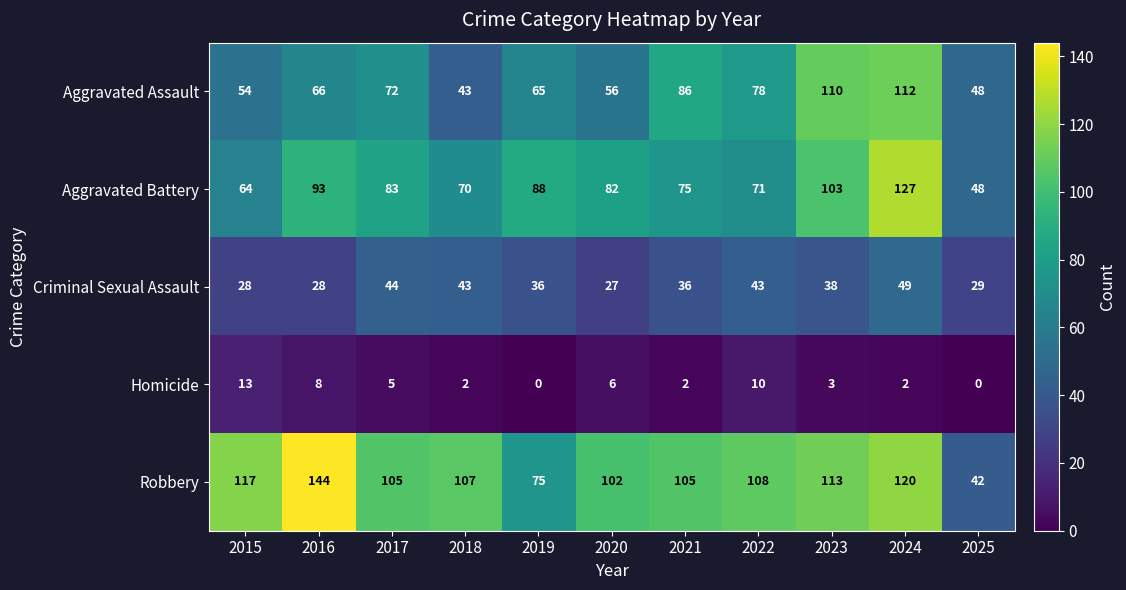

Which series has the largest total across all categories?

Robbery